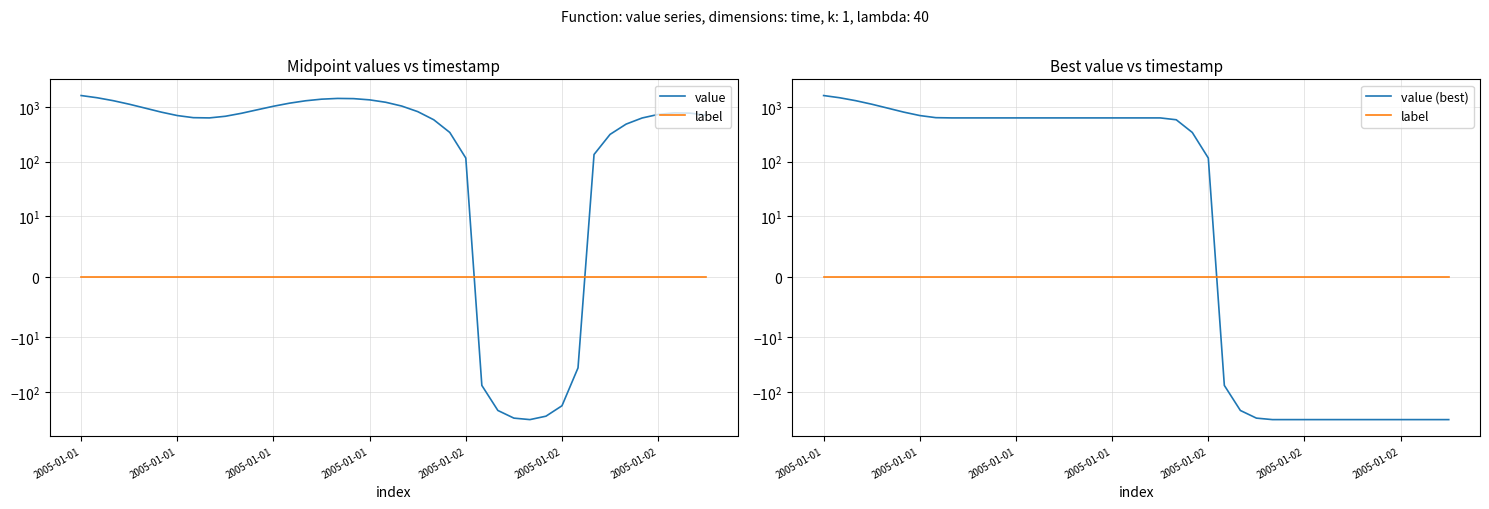

Rank the series by their maximum value, from lowest to highest.

label, value, value (best)